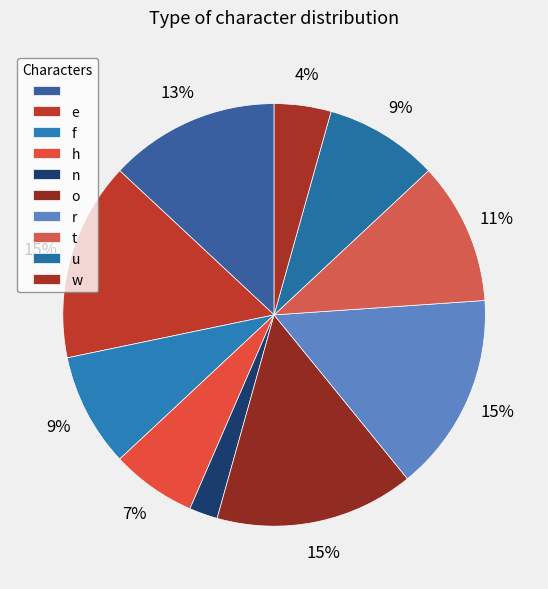

Which slice is the smallest?

n